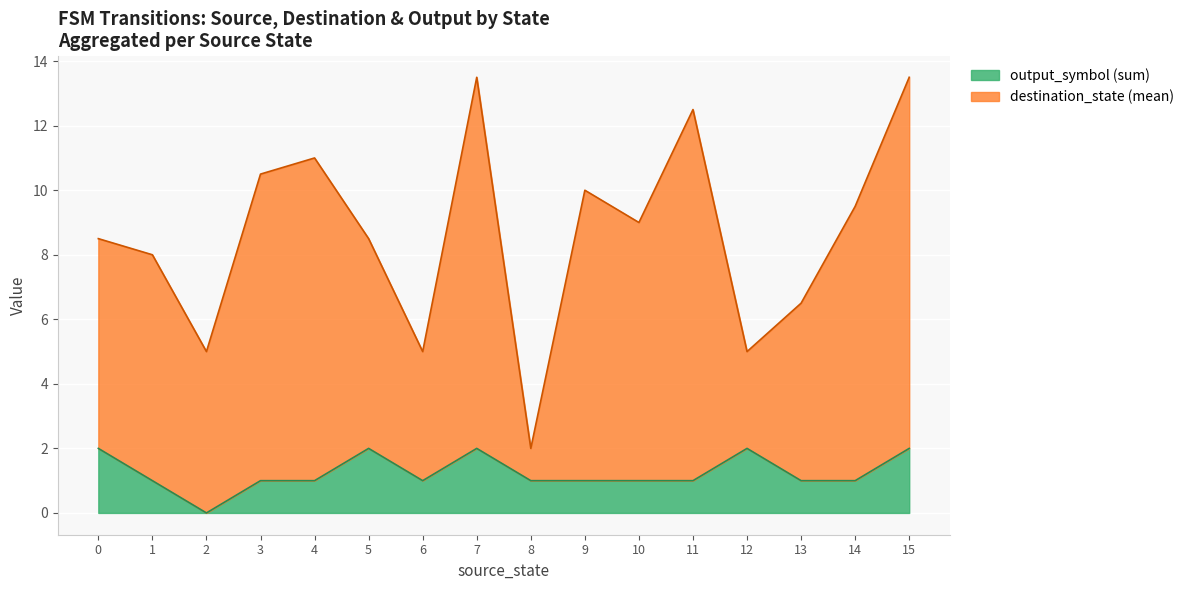

What is the highest value of the output_symbol (sum) series?

2.0